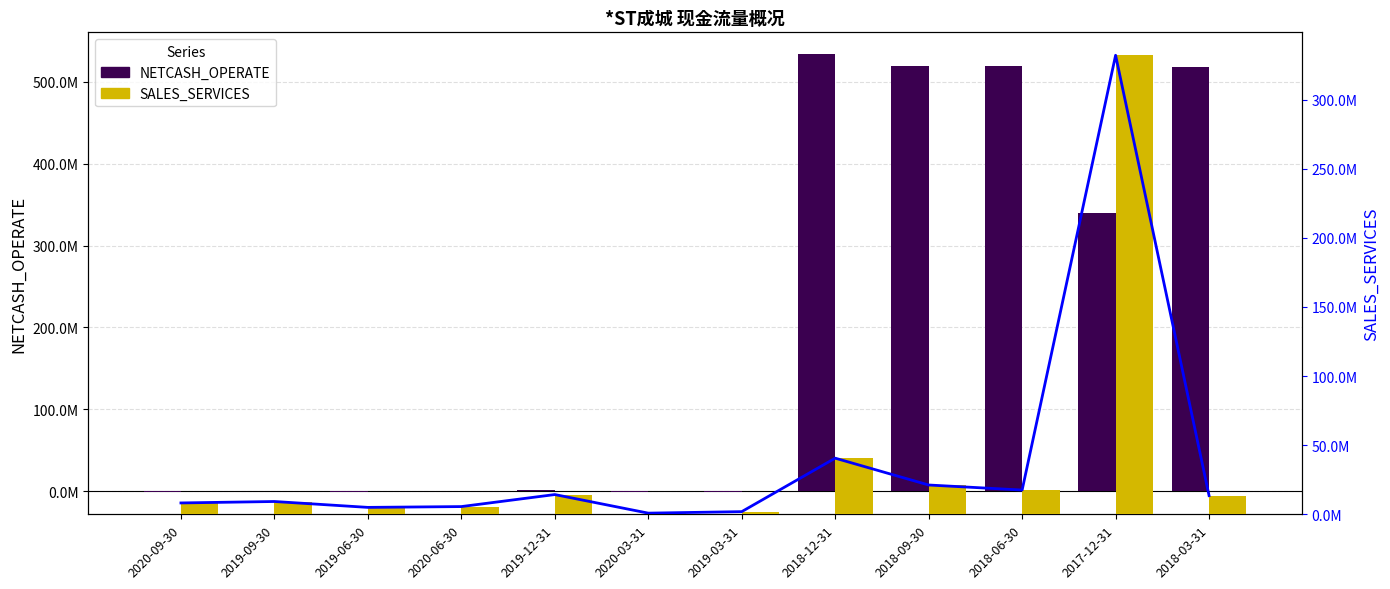

How many series are shown in this chart?

3